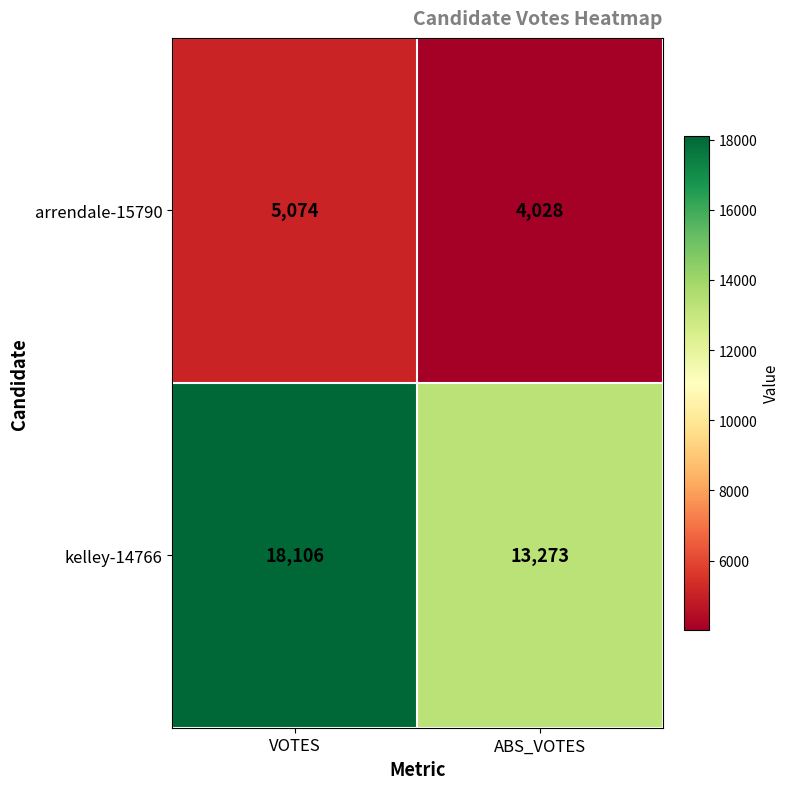

What is the sum of the arrendale-15790 values at VOTES and ABS_VOTES?

9102